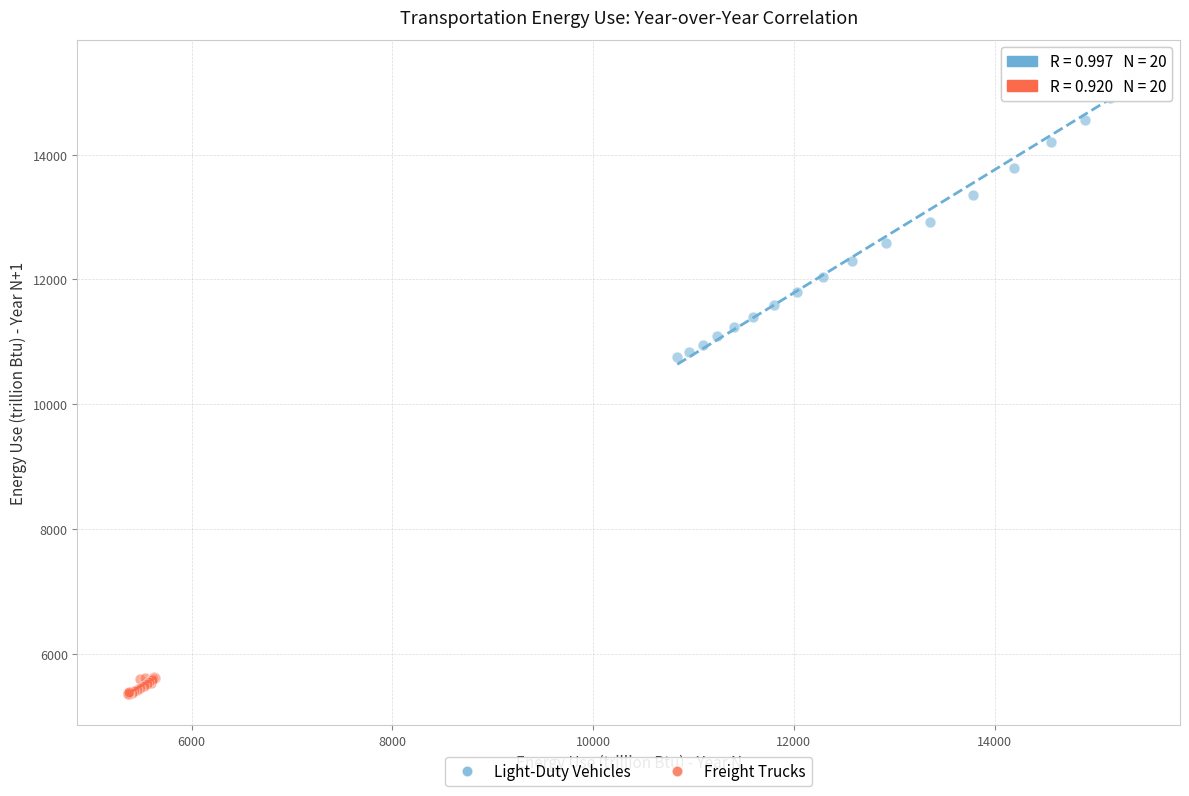

Which series reaches the minimum Y coordinate?

Freight Trucks